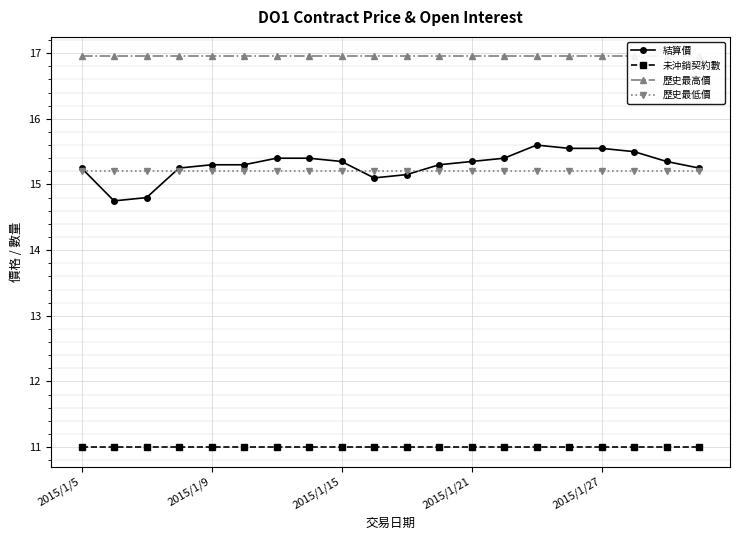

True or false: 未沖銷契約數 has a value of 15.9 at 6.

False